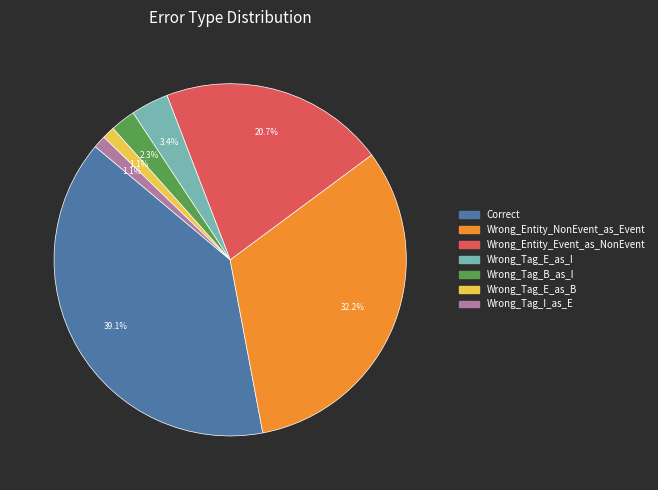

To the nearest percent, what portion does Correct represent?

39%